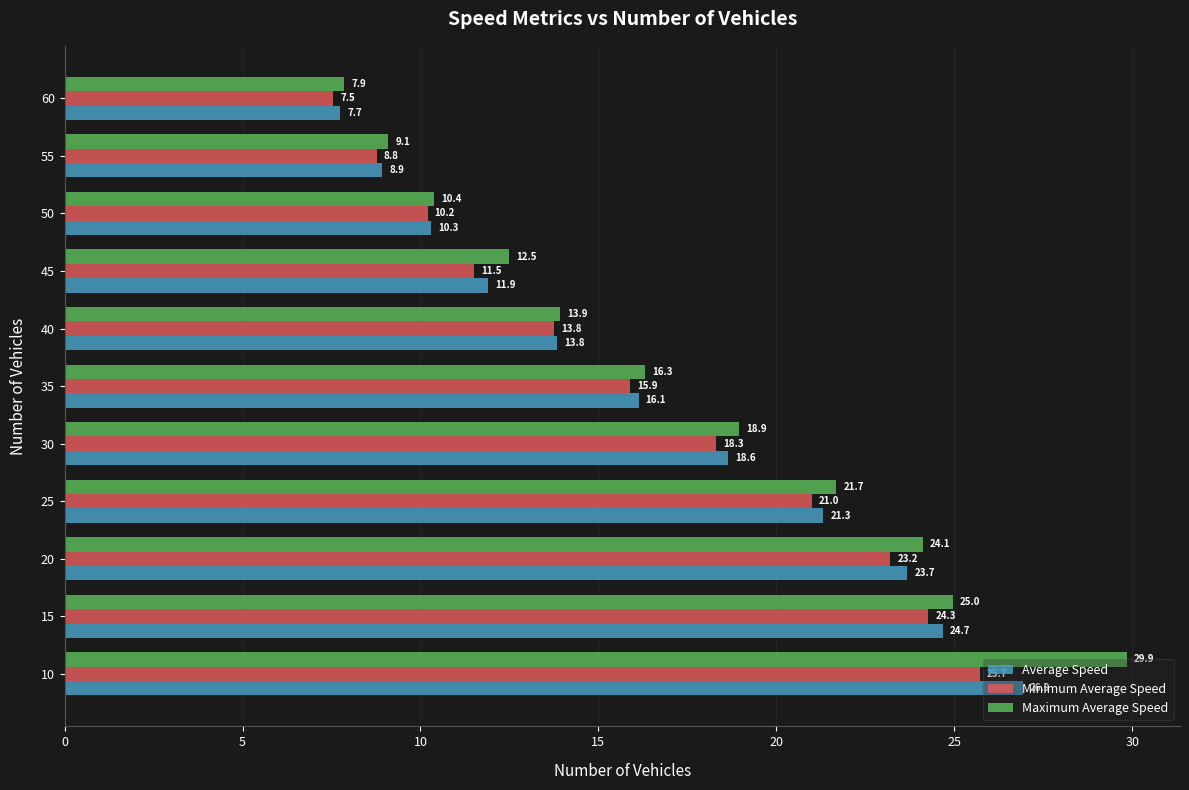

Which series has the widest spread of values?

Maximum Average Speed